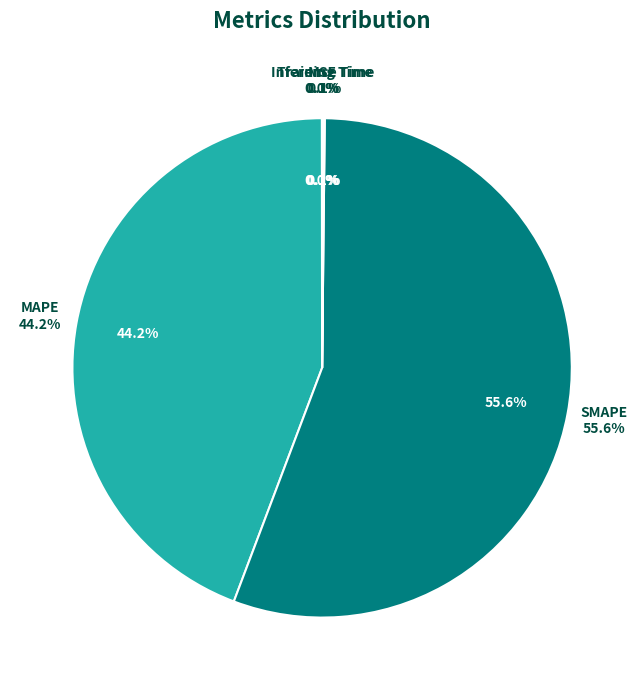

To the nearest percent, what is the difference between the largest and smallest slice percentages?

56%